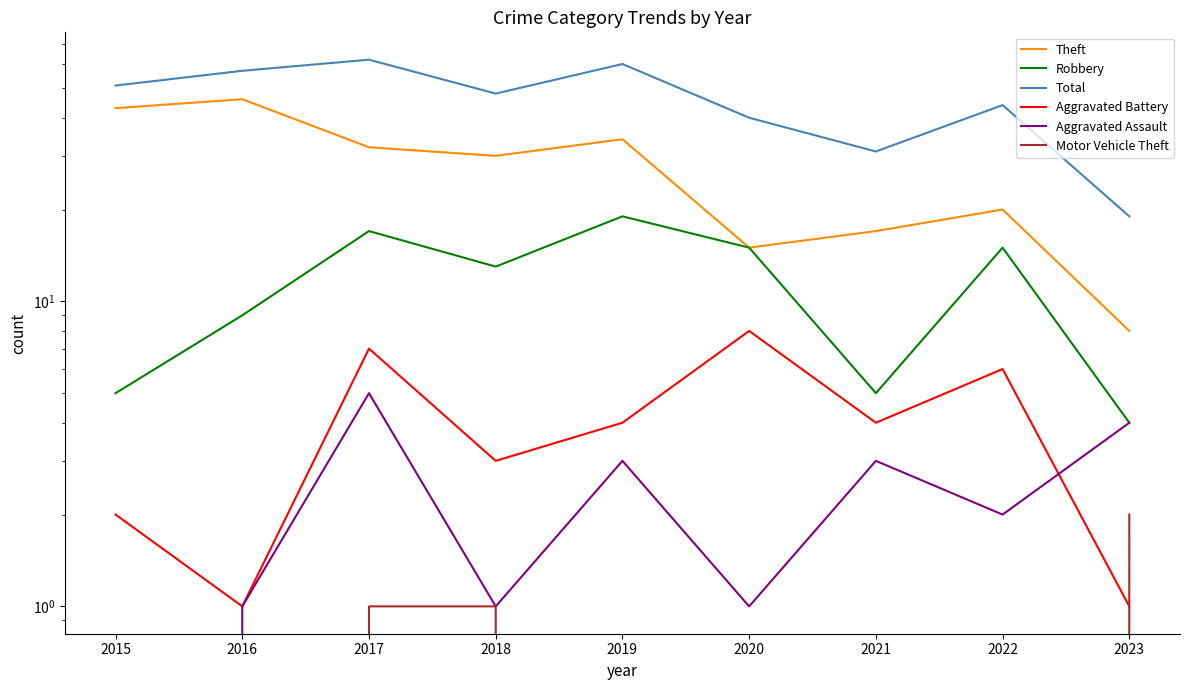

In Robbery, how many points are higher than both neighbors (excluding endpoints)?

3